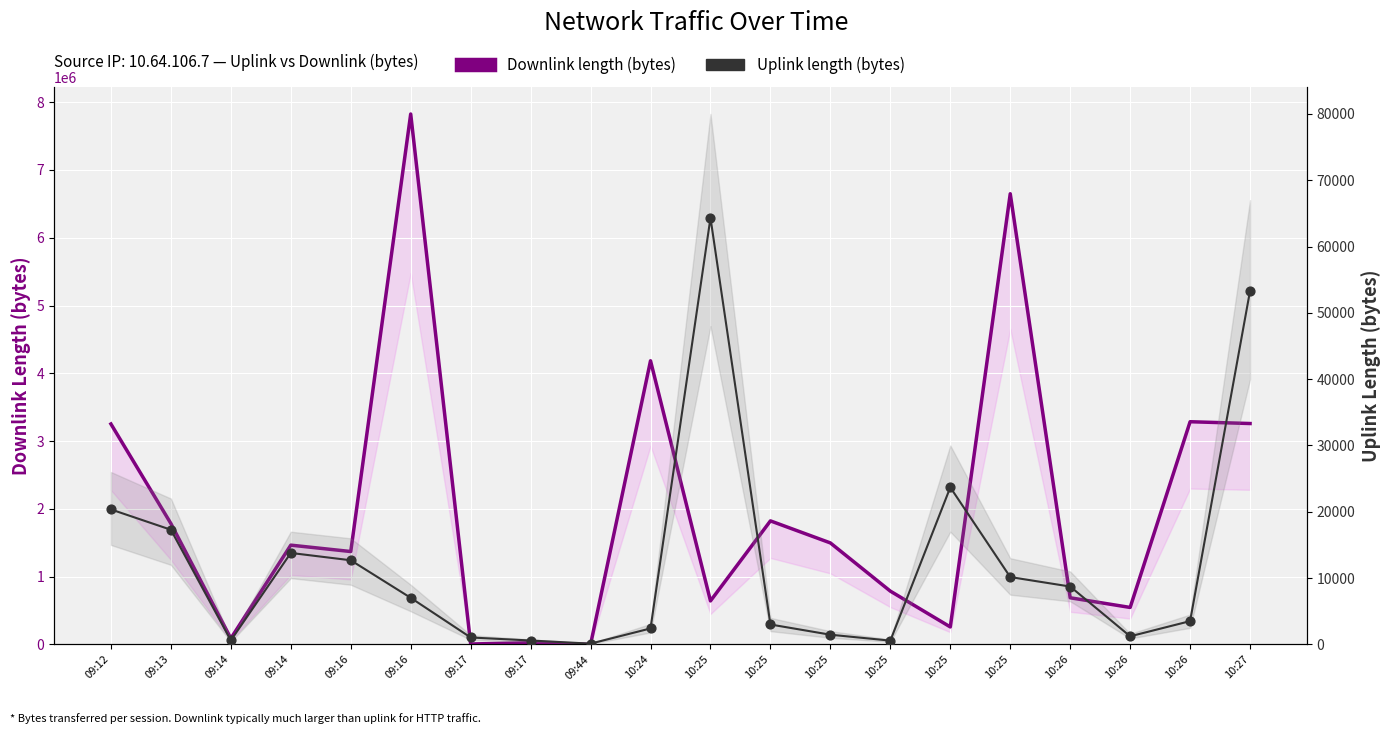

What are all the series names shown in the legend?

Downlink length (bytes), Uplink length (bytes)